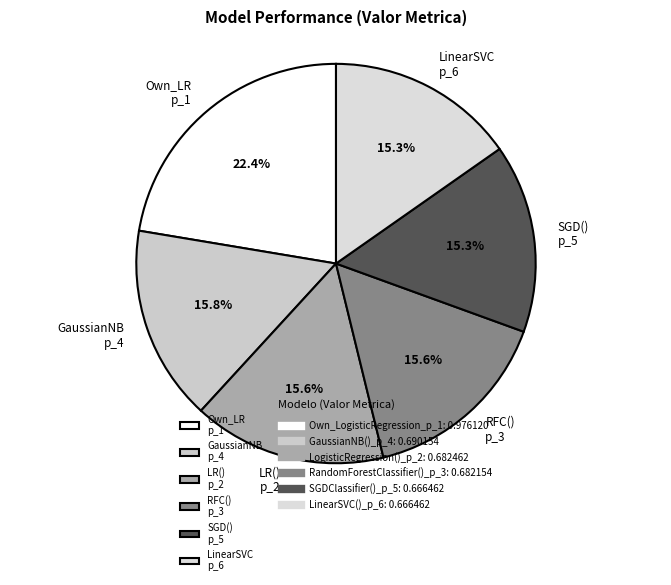

Combined, do LR() p_2 and RFC() p_3 account for over 50%?

No